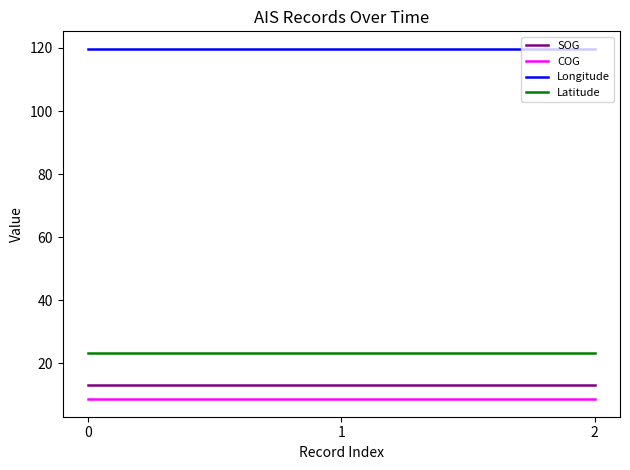

What is the spread (max minus min) of values at 0?

111.1